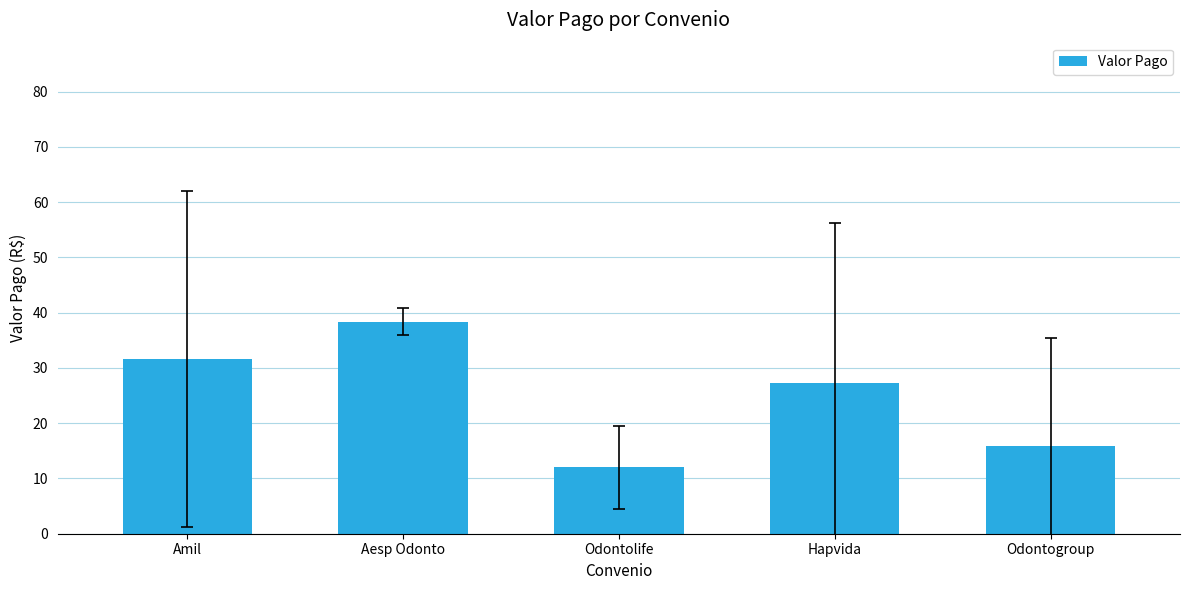

Where is the data nearest to the value 25?

Hapvida